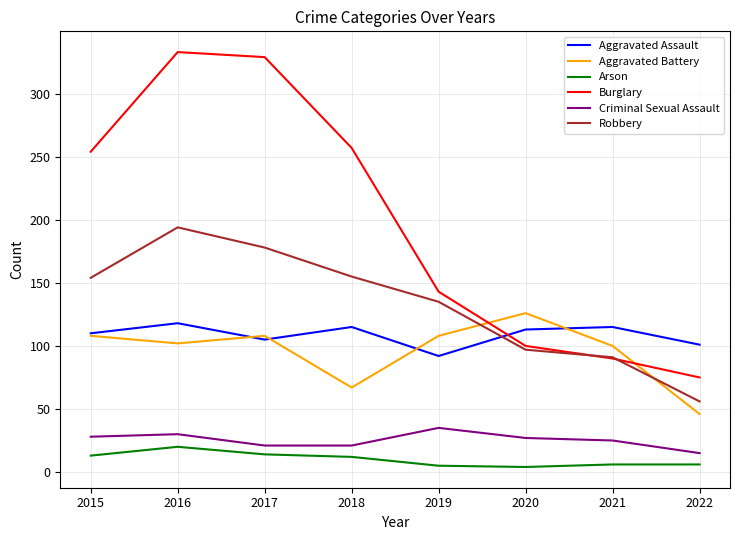

Which series has the largest total across all categories?

Burglary